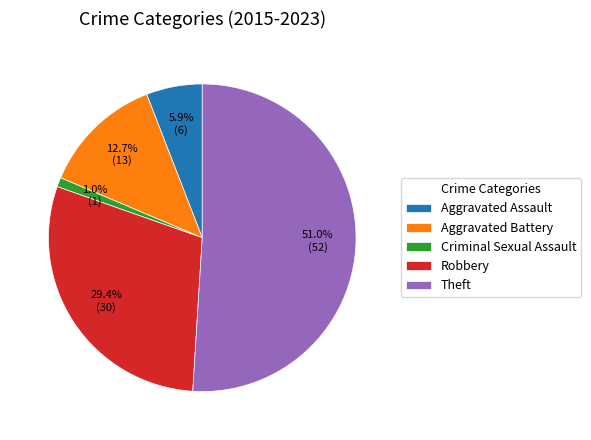

Is the sum of Criminal Sexual Assault and Aggravated Assault greater than half?

No